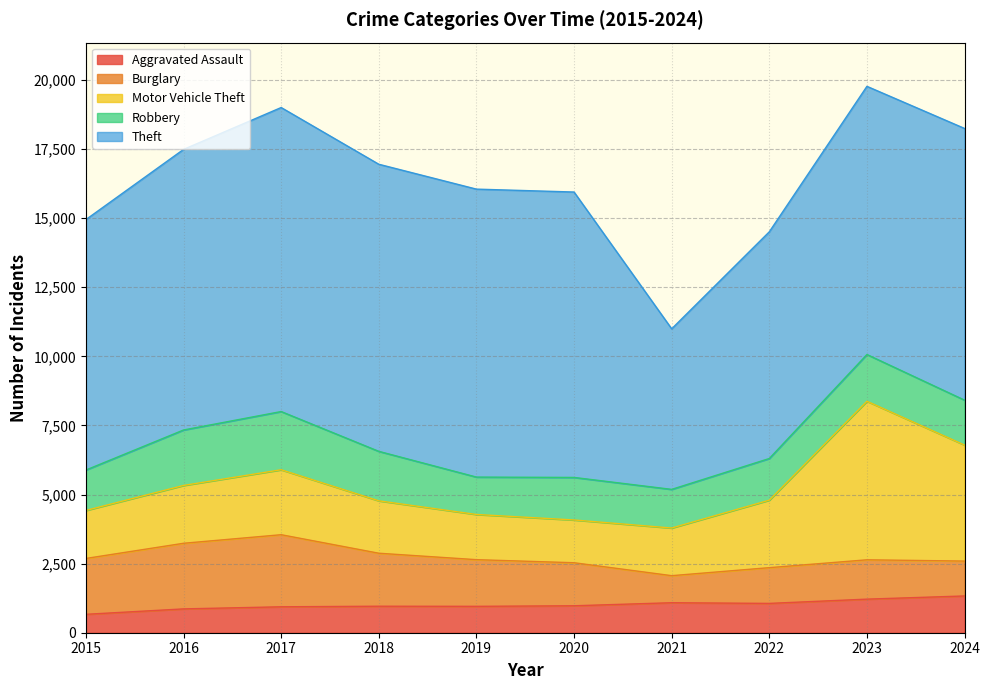

At which category does Motor Vehicle Theft reach its first local peak?

2017